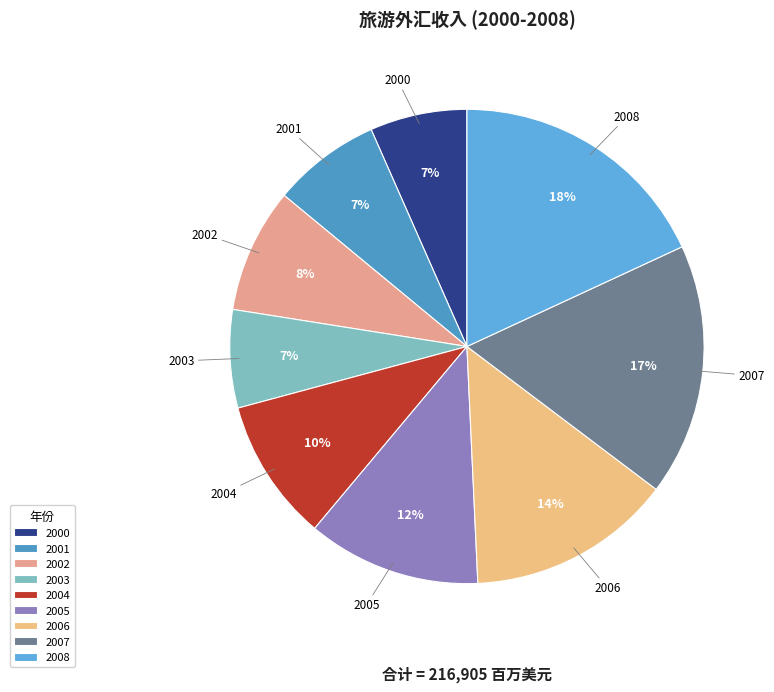

Is it true that 2008 is 31% of the pie?

False